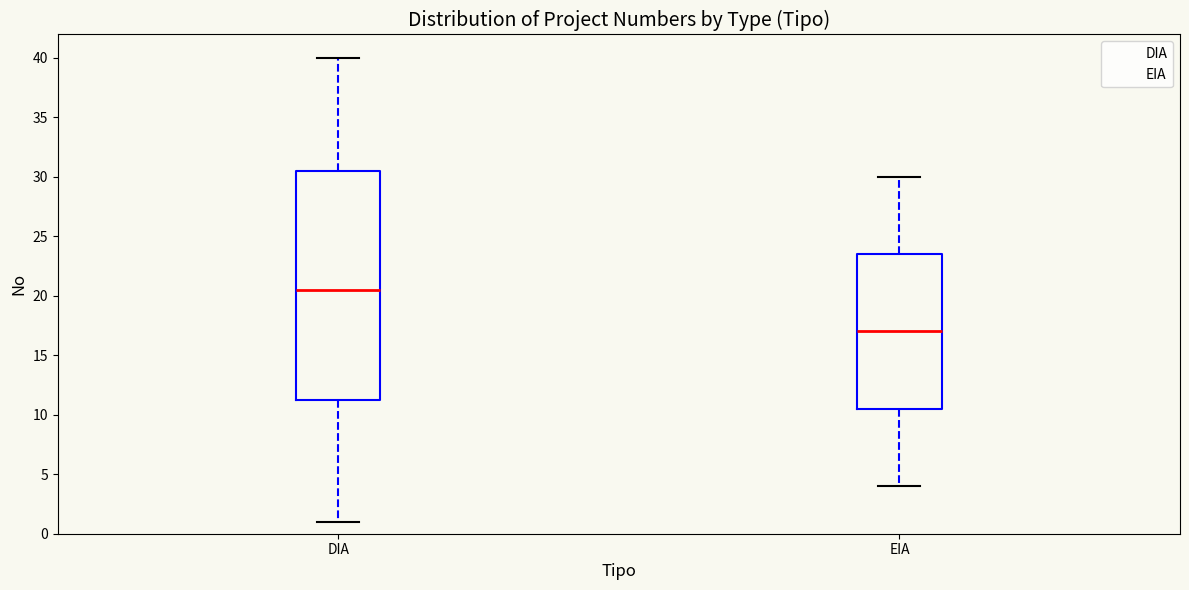

Which box's median line is the highest?

DIA